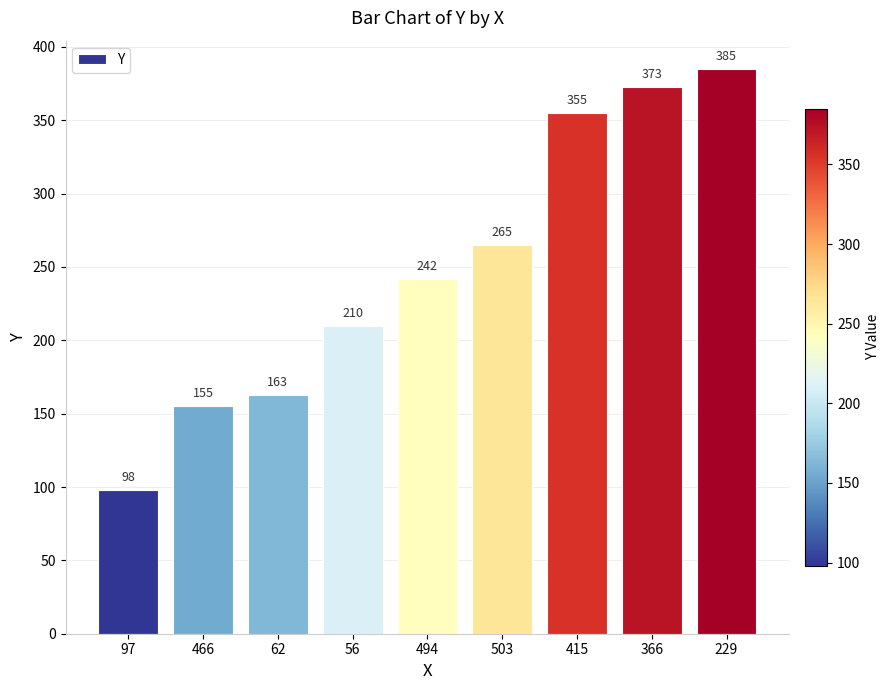

How many series are shown in this chart?

1